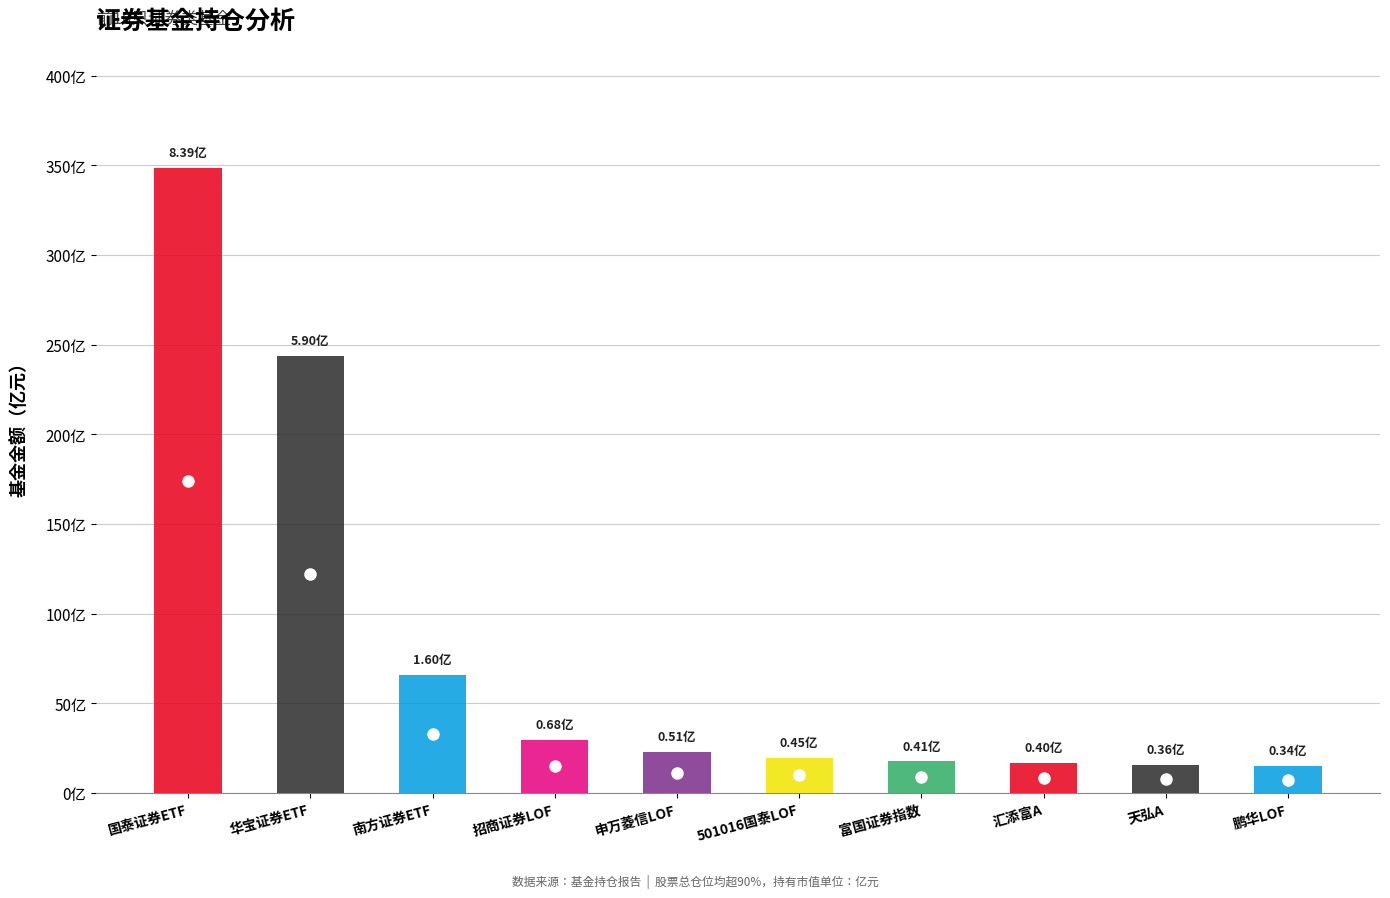

Is the value of 股票总仓位 at 9 greater than the value of 基金金额 at 基金金额?

No